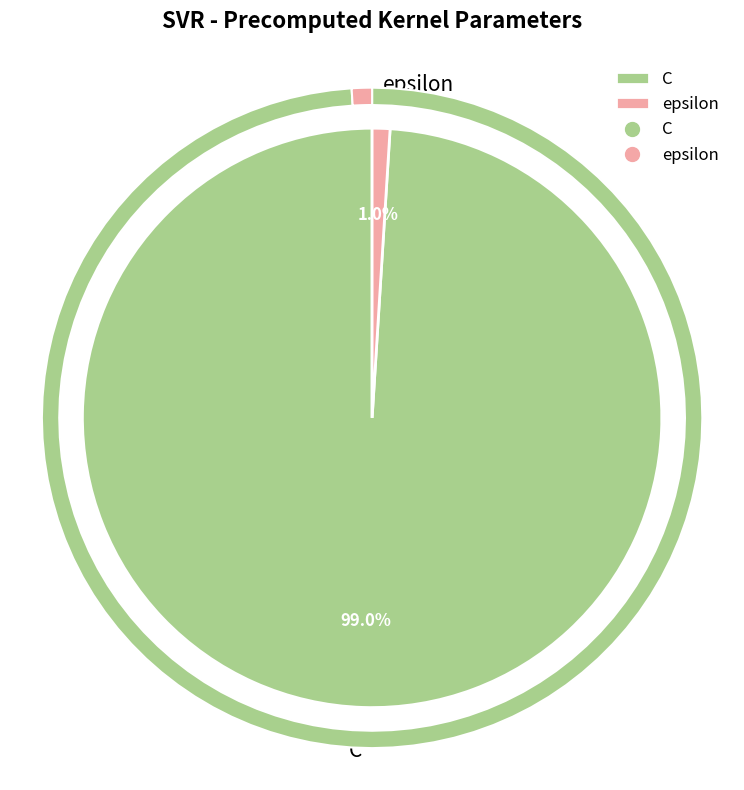

What is the ratio of the value at C to the value at epsilon?

100.0